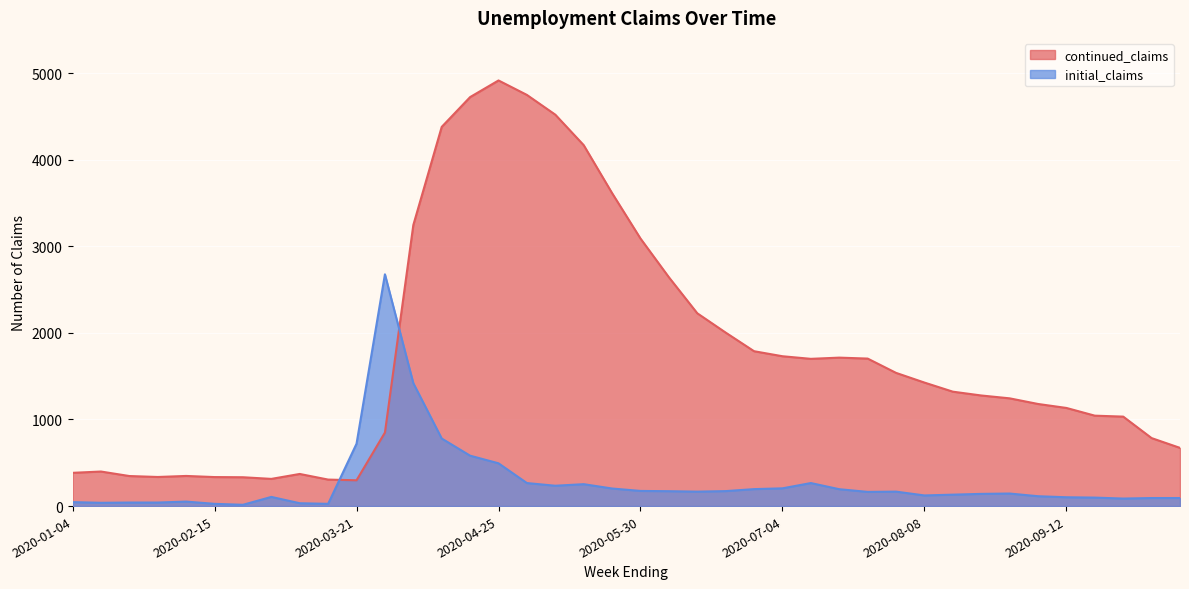

At which category does initial_claims reach its first local peak?

2020-02-08